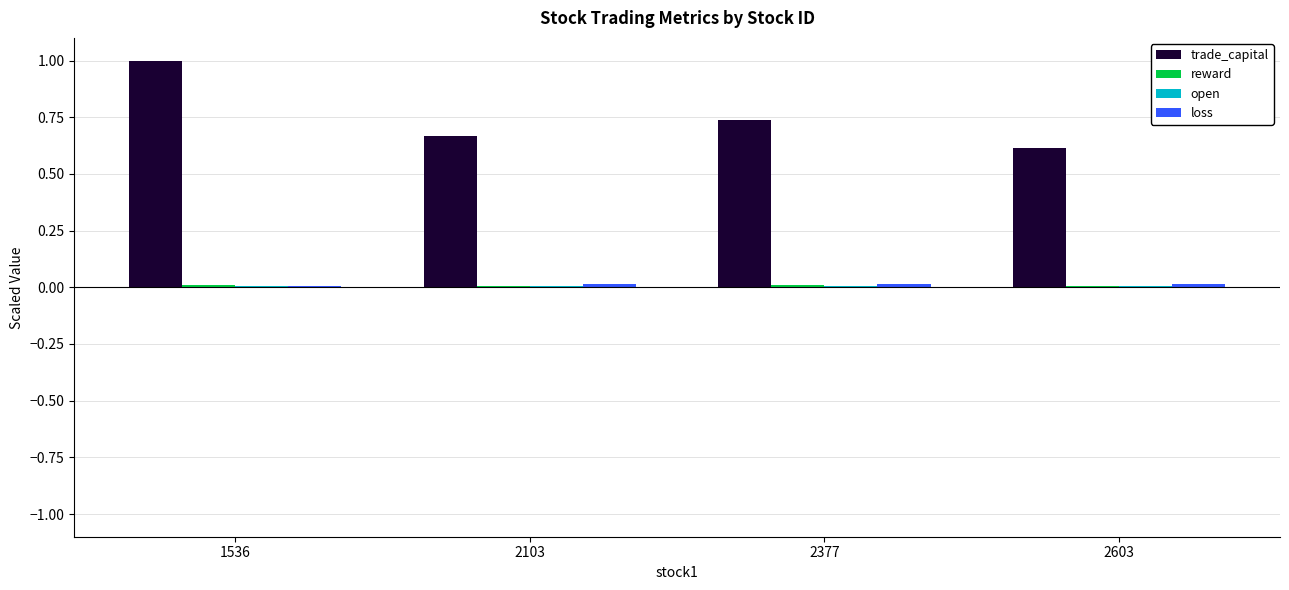

Between 1536 and 2603, which series saw the biggest shift?

trade_capital